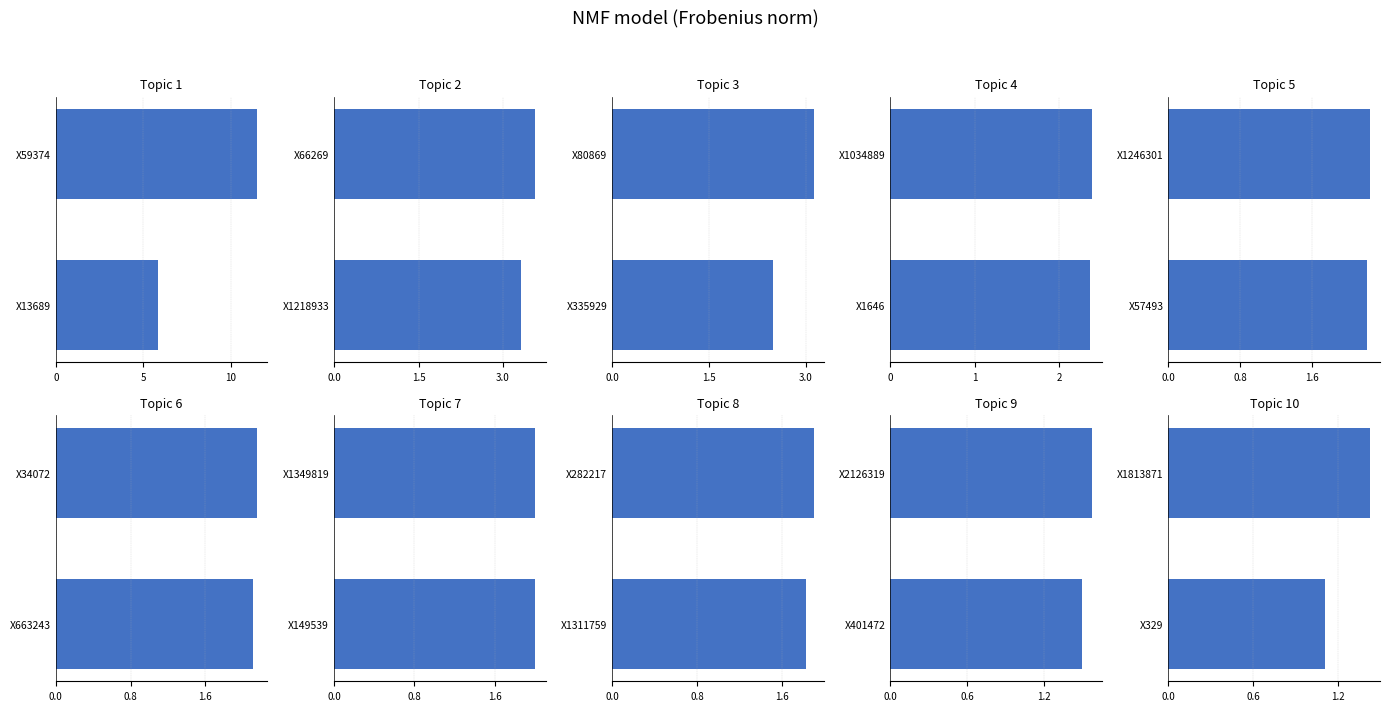

Approximately how many times larger is the value at X329 compared to X1813871?

0.8